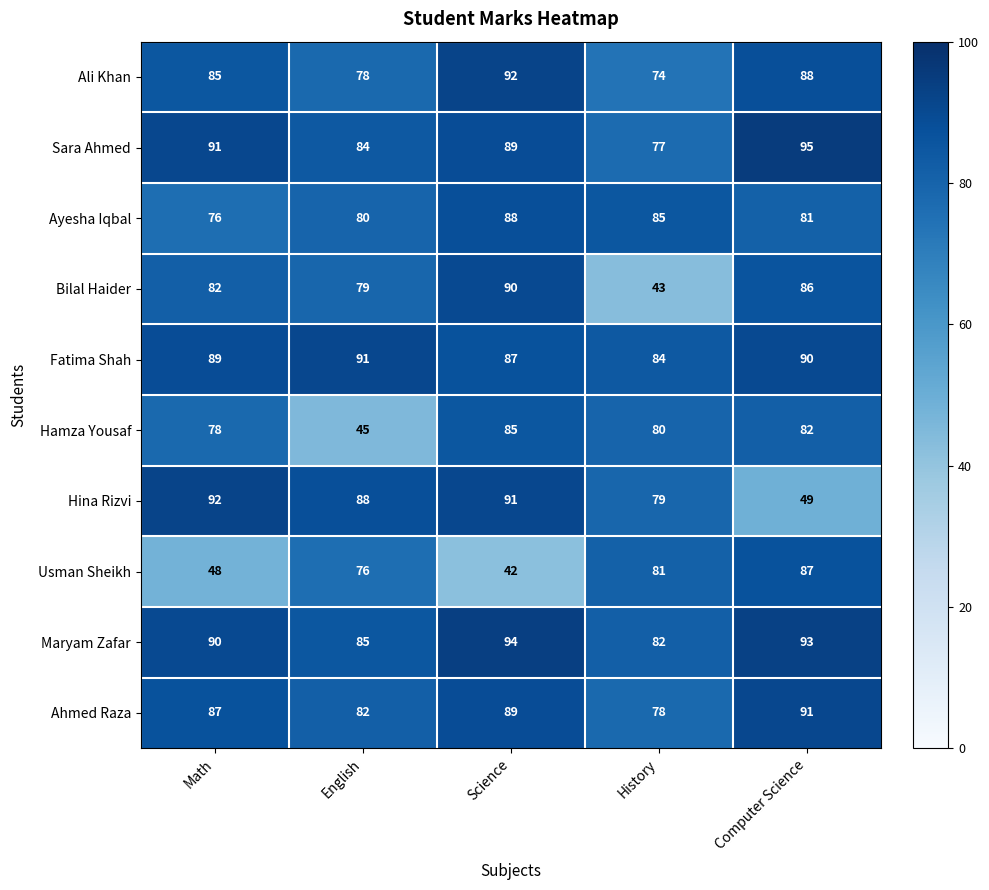

What is the maximum value shown in the chart?

95